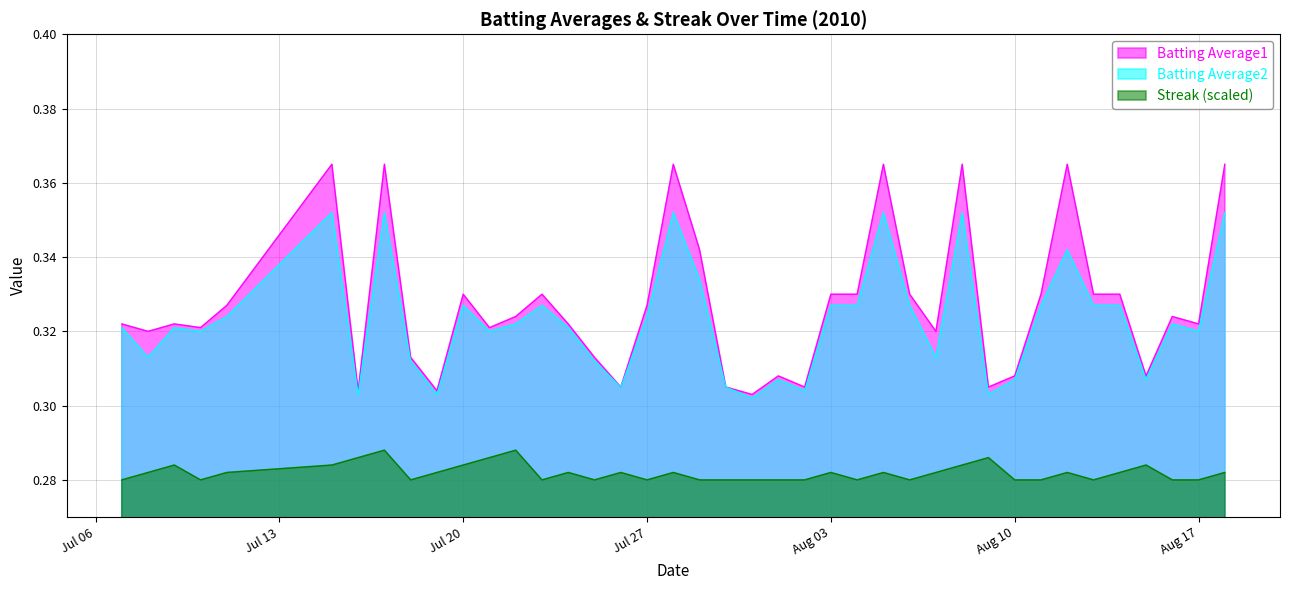

In Batting Average2, how many points are lower than both neighbors (excluding endpoints)?

12